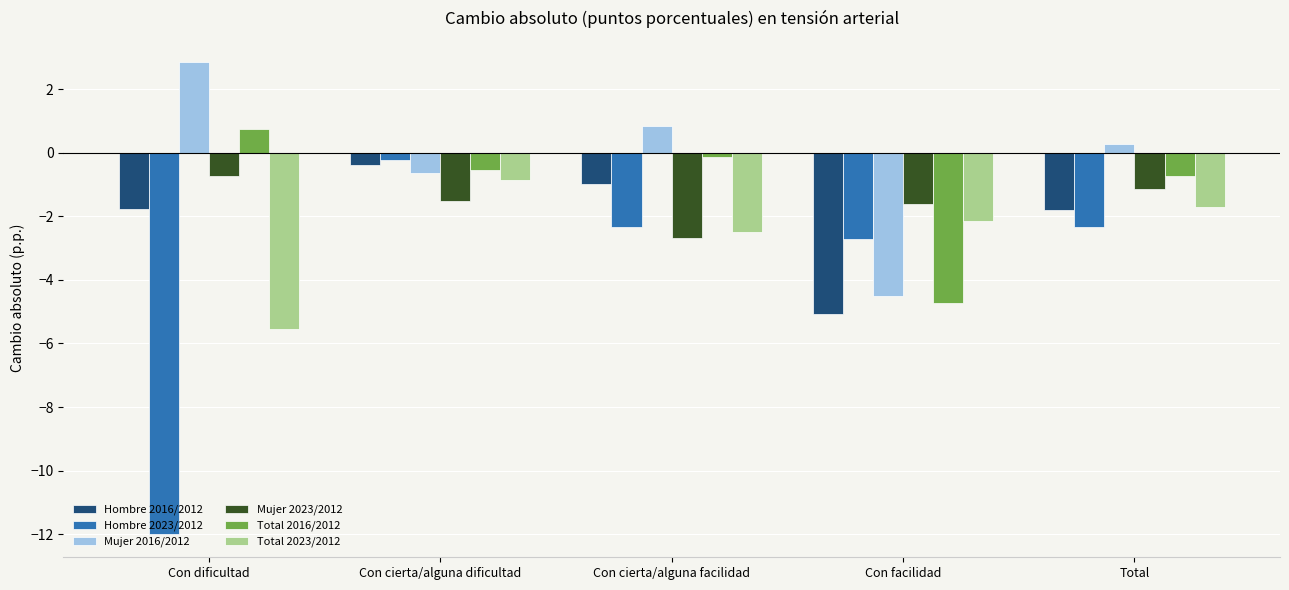

Does the chart contain any negative values?

Yes